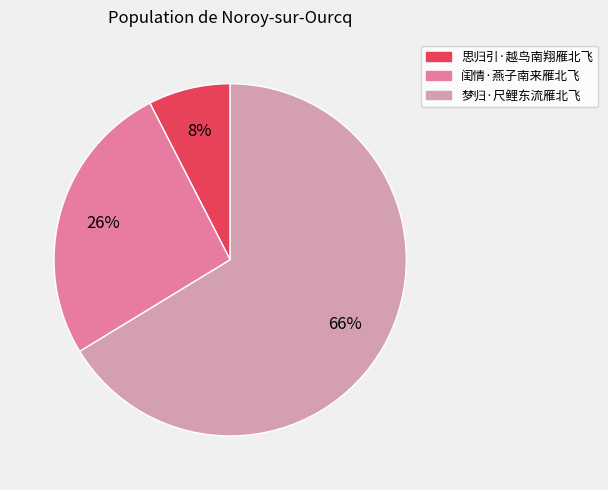

Which has a higher value, 梦归·尺鲤东流雁北飞 or 思归引·越鸟南翔雁北飞?

梦归·尺鲤东流雁北飞